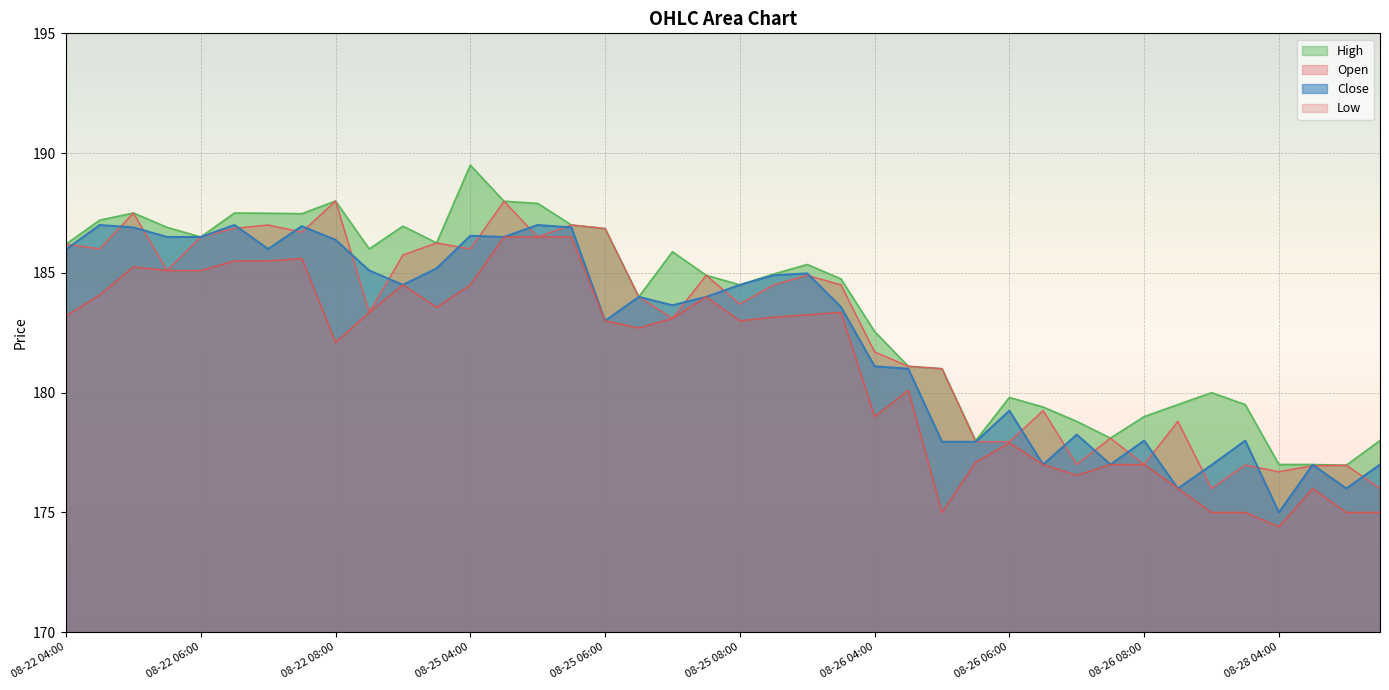

Where is Close nearest to the value 181?

08-26 04:30